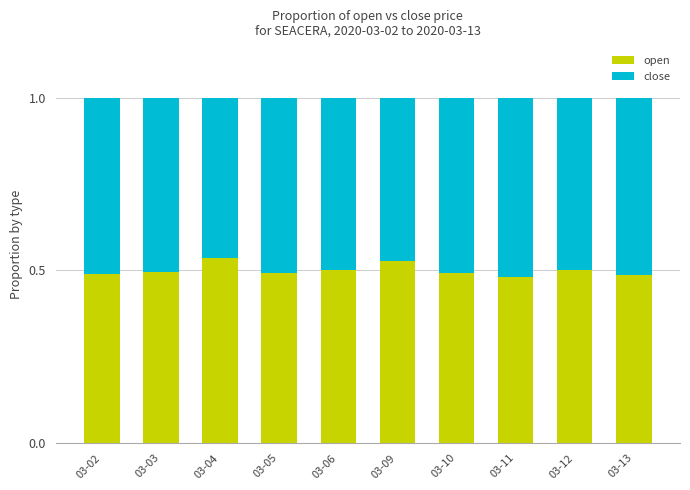

What is the sum of the open values at 03-03 and 03-11?

1.0